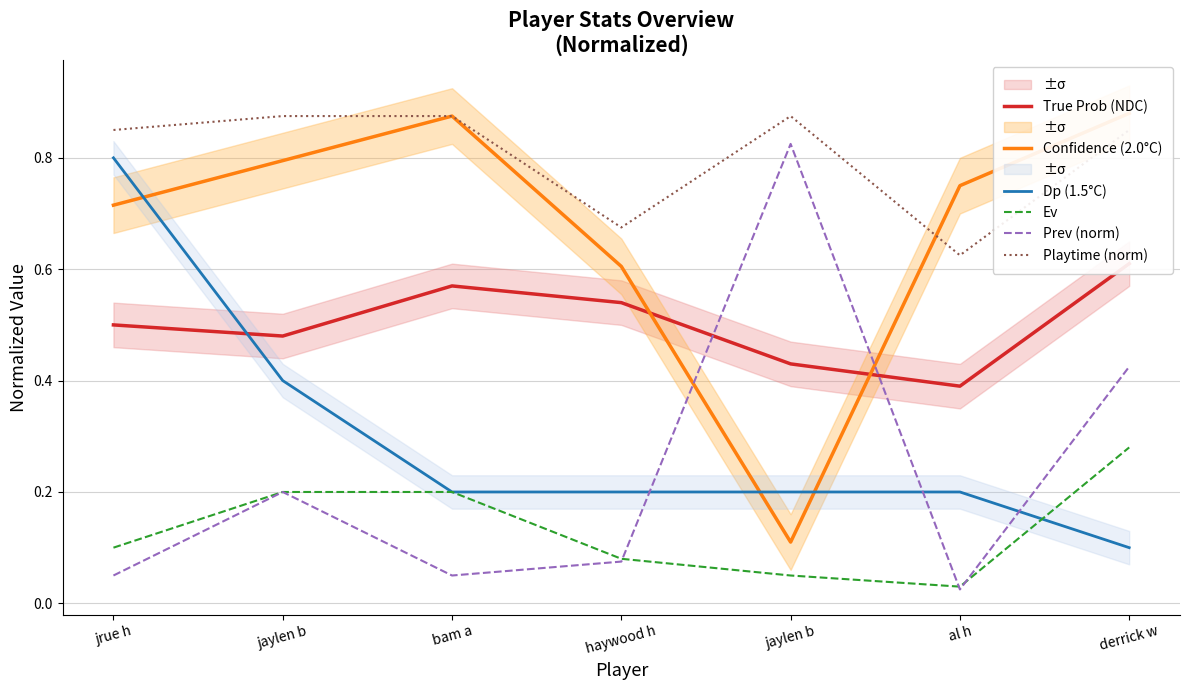

True or false: Ev and Playtime (norm) cross at least once.

False